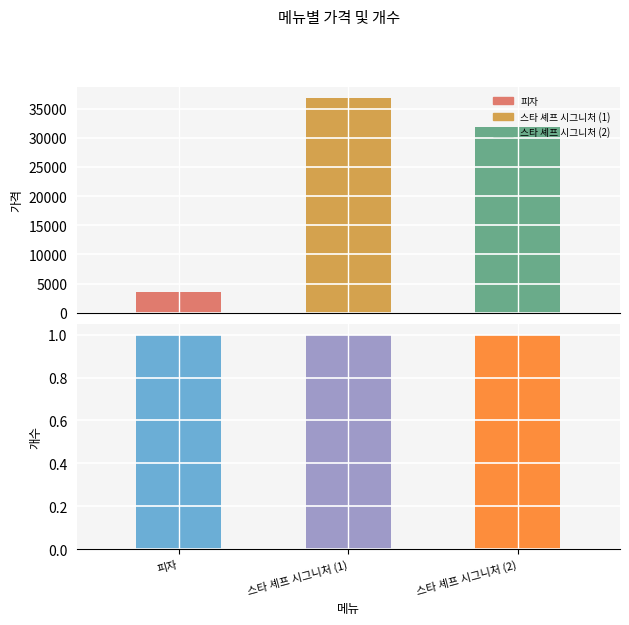

What is the minimum value for 가격?

3500